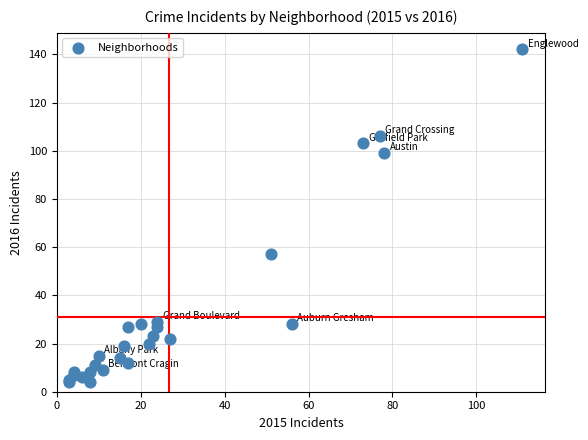

What Y value in the scatter plot is closest to 73?

57